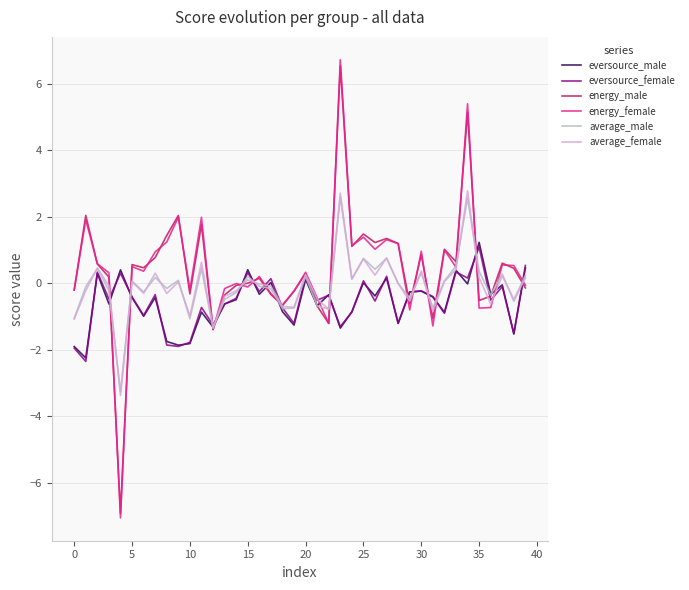

What is the lowest value of the average_male series?

-3.3